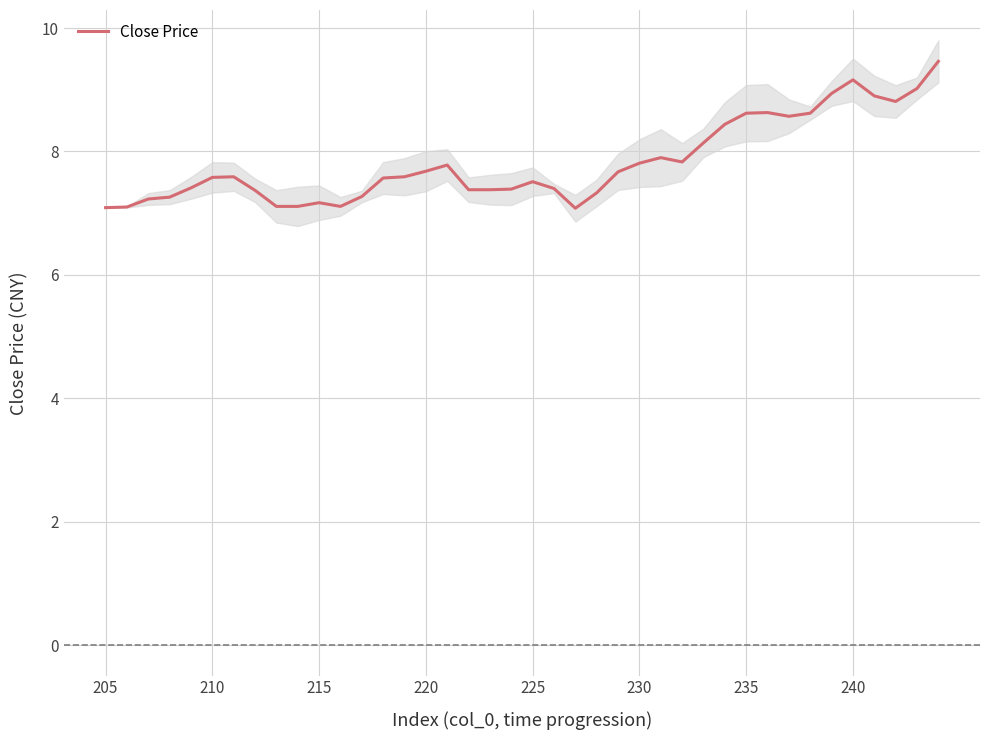

Is it true that Close Price equals 8.6 at 235?

True